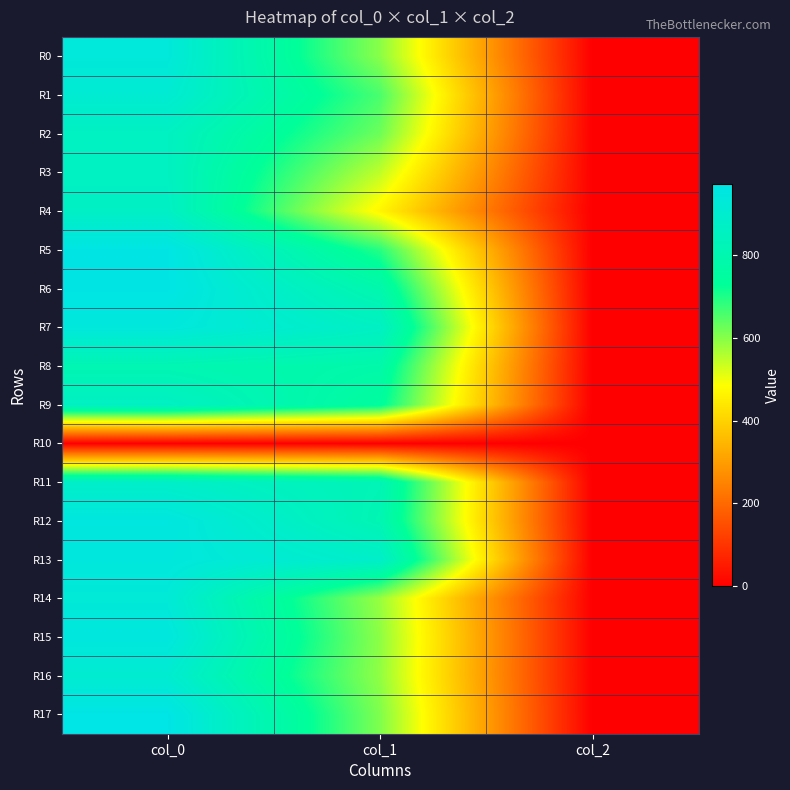

What is the total value across all series at col_2?

34.0